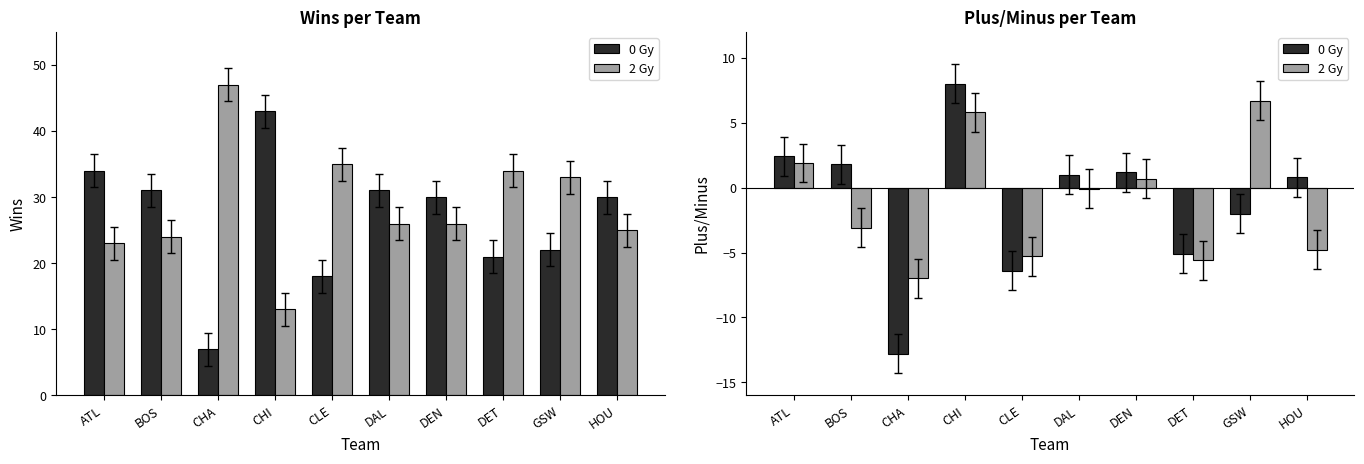

What is the approximate value of 2 Gy at BOS?

-3.1